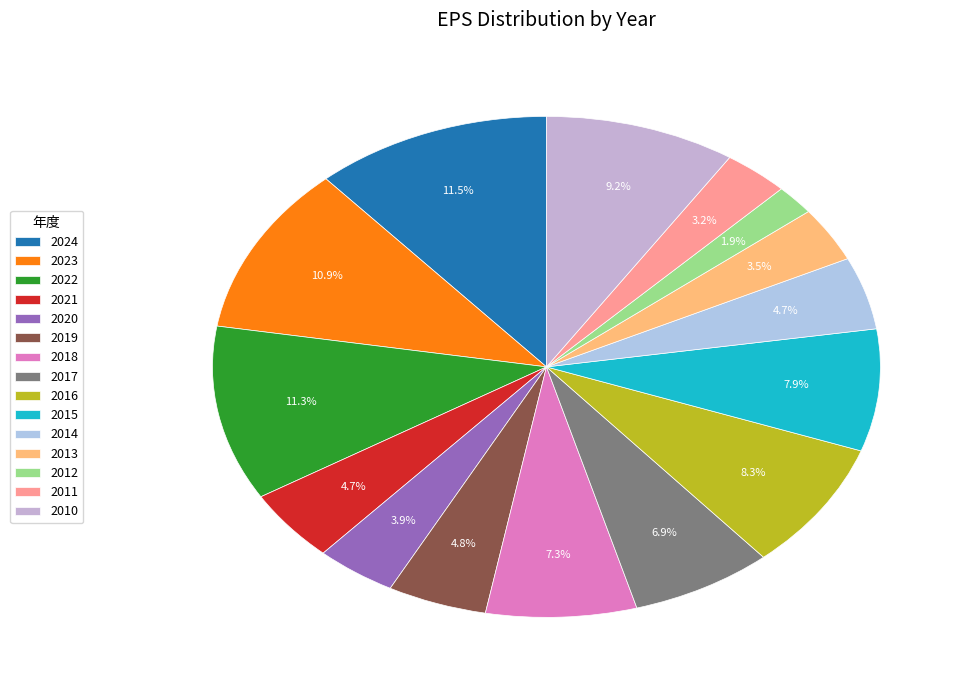

Which slice is the smallest?

2012